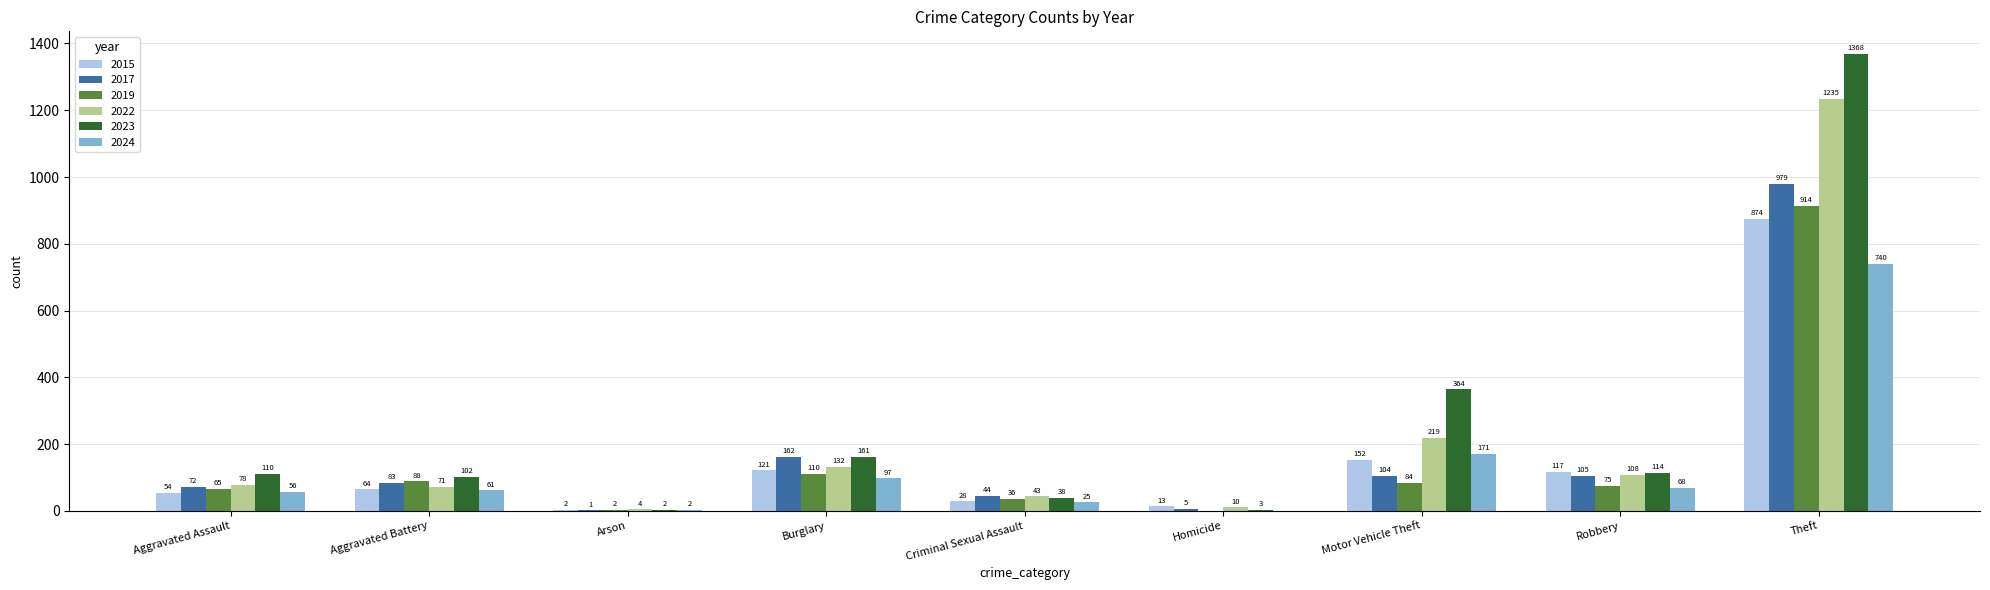

True or false: 2023 has a value of 516 at Motor Vehicle Theft.

False